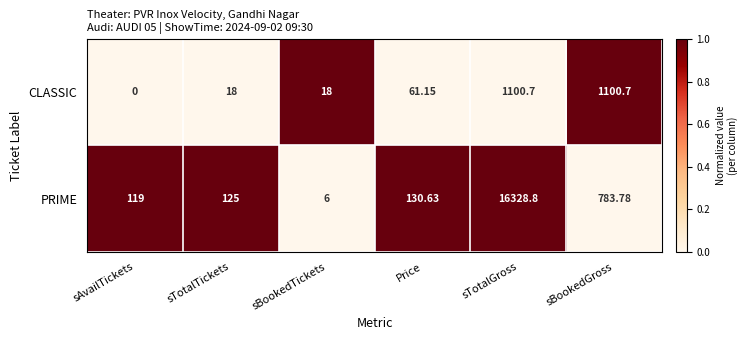

At which label does PRIME first exceed 130?

Price